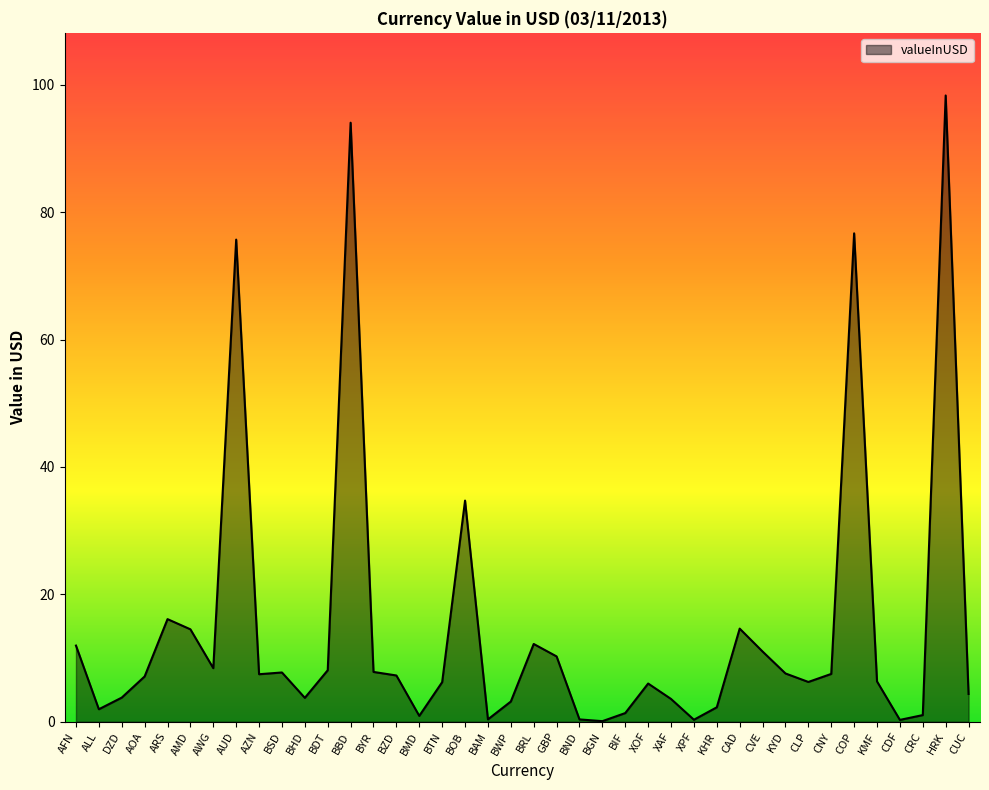

Which label corresponds to the largest value in the chart?

HRK